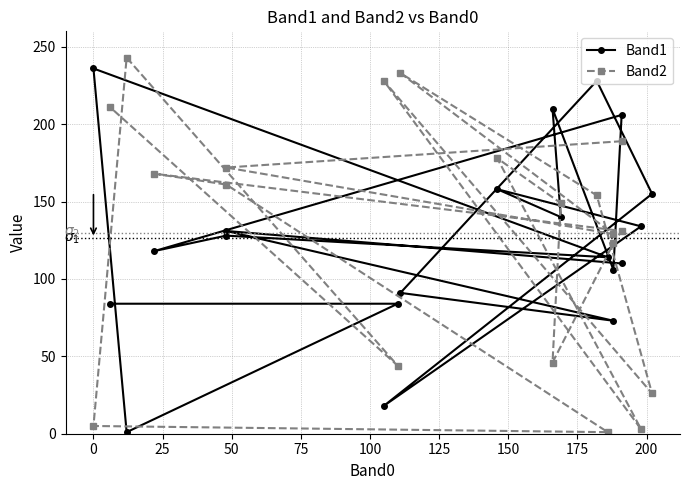

At how many categories does at least one series exceed 141?

15